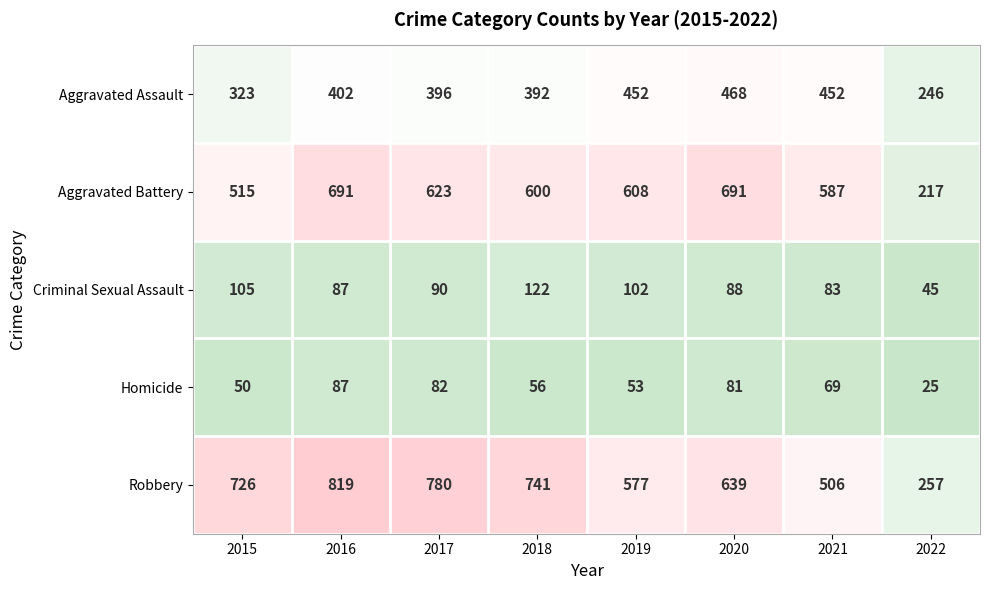

List the series in order of their peak value, lowest first.

Homicide, Criminal Sexual Assault, Aggravated Assault, Aggravated Battery, Robbery